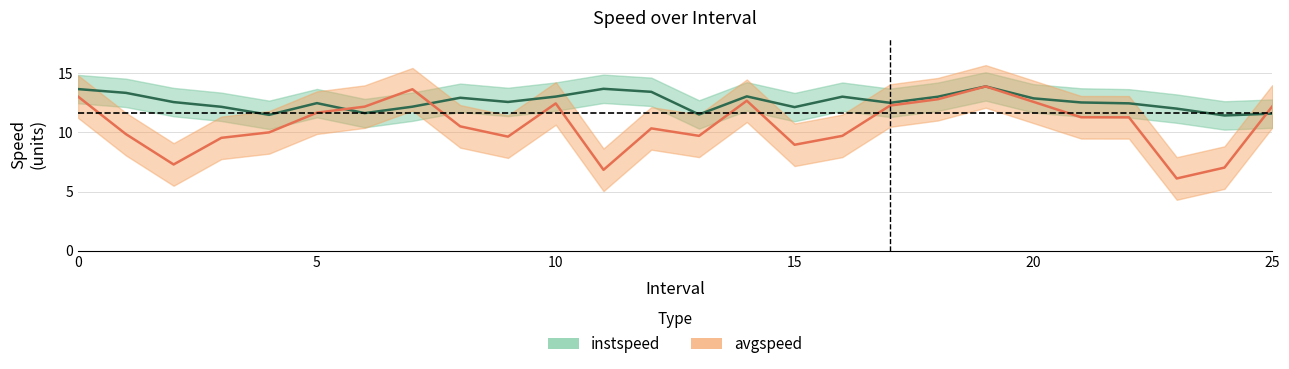

What is the total value across all series at 16.0?

22.7